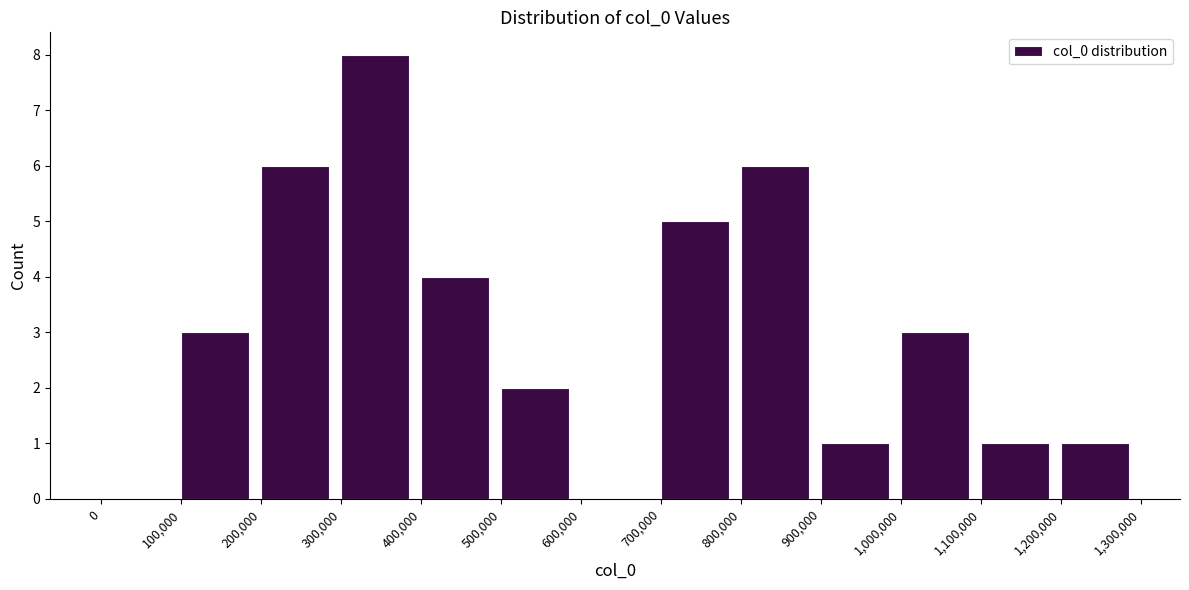

How tall is the bar that spans 700,000 to 800,000 on the x-axis? The values are not printed on the chart, so give them approximately, as read against the axis.

5